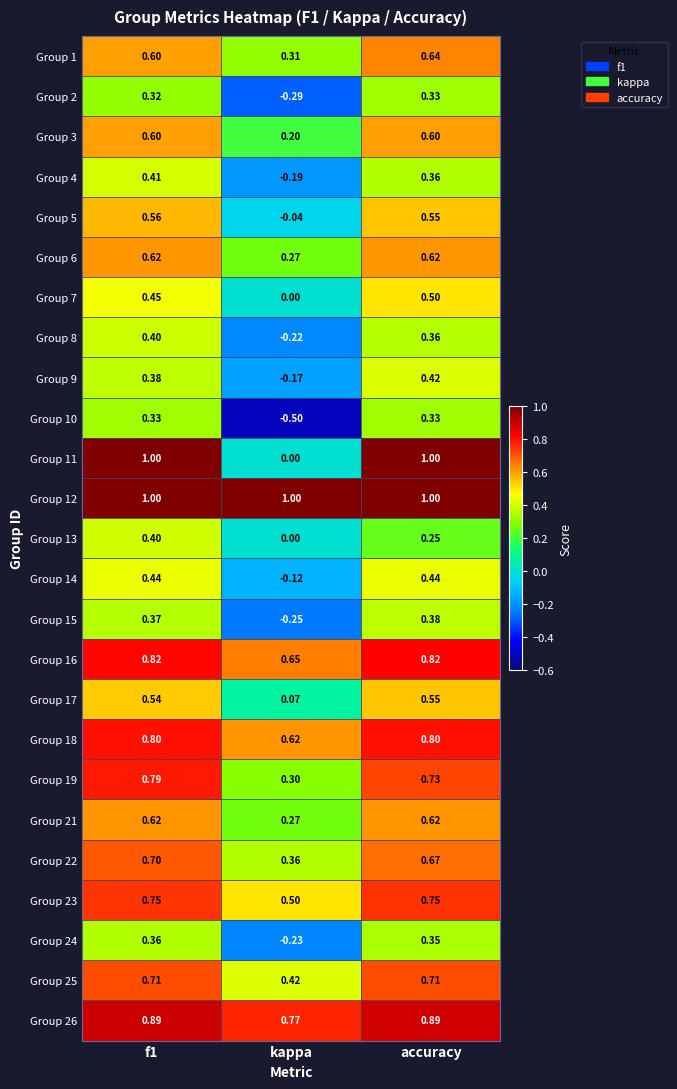

What is the spread (max minus min) of values at kappa?

1.5